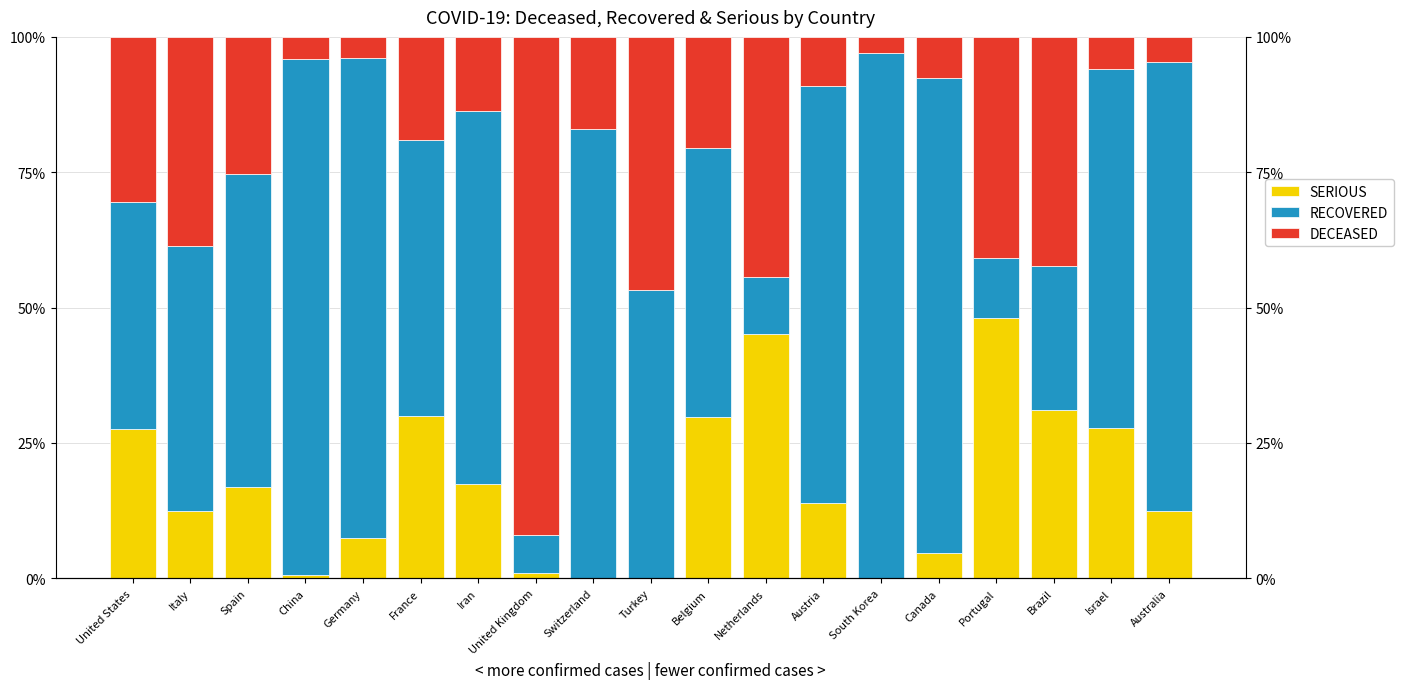

Read the SERIOUS value at France.

30.0